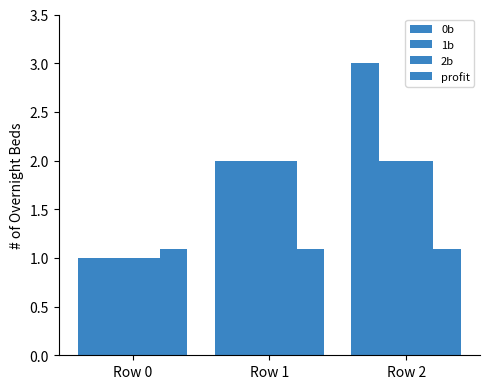

How many bars are there in each group?

4